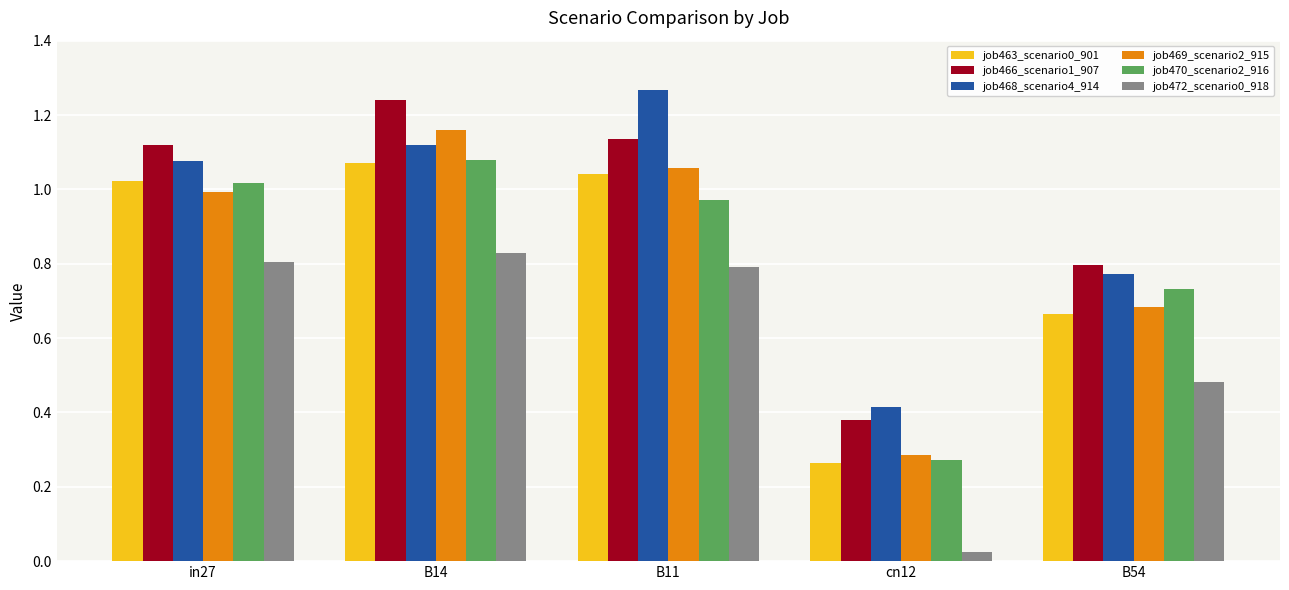

Which category has the lowest value in the job470_scenario2_916 series?

cn12